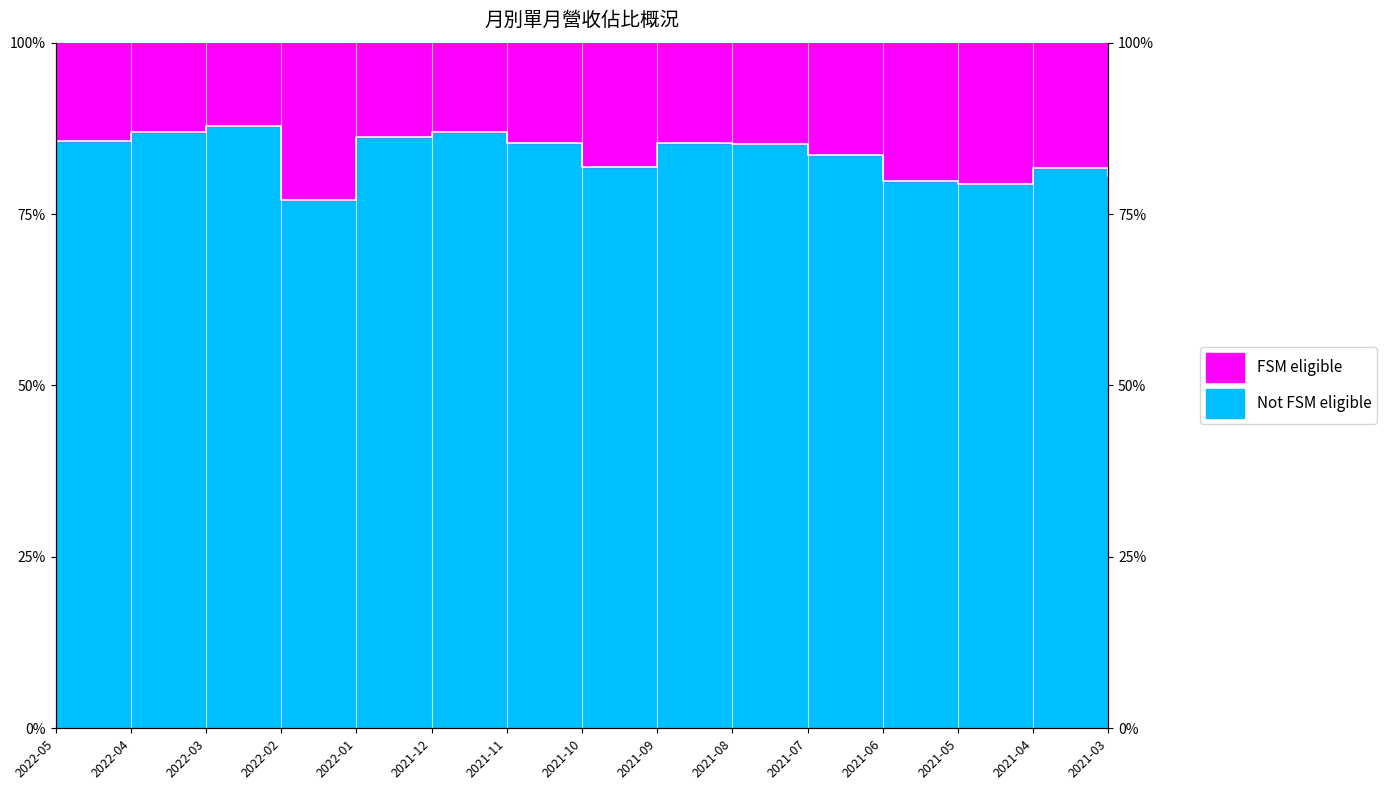

Which category has the lowest value across all series?

2022-02